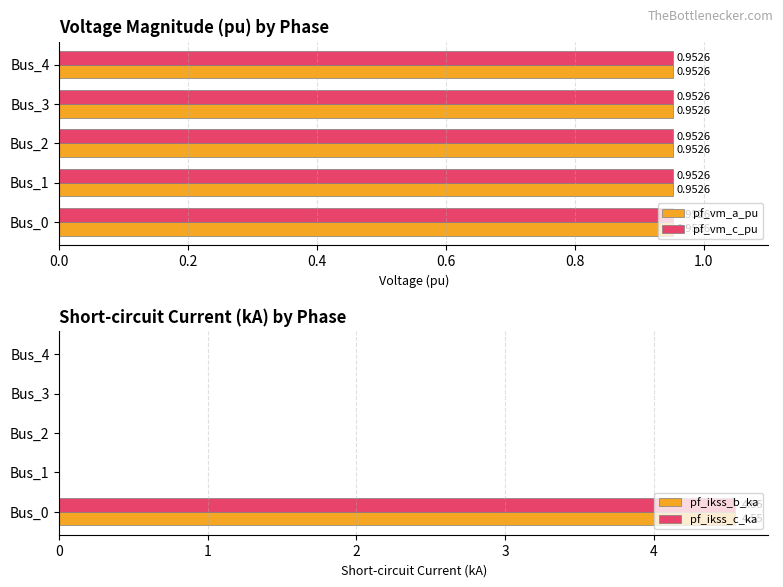

At how many categories does at least one series exceed 1?

1